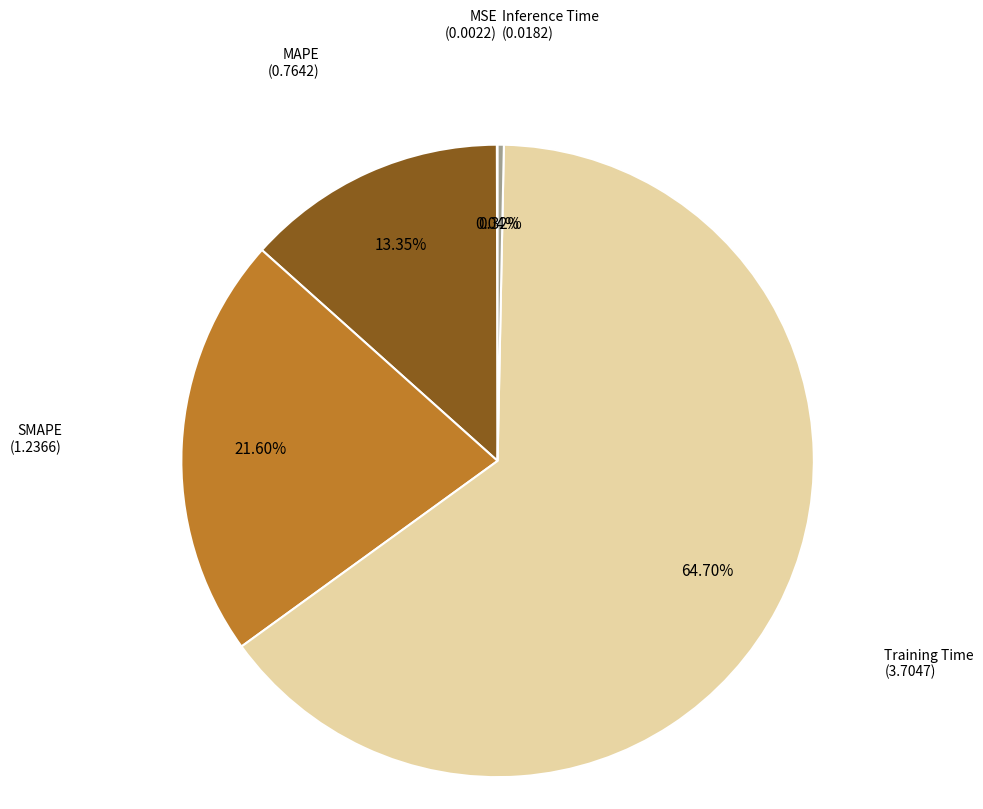

Is there a majority slice in this chart?

Yes